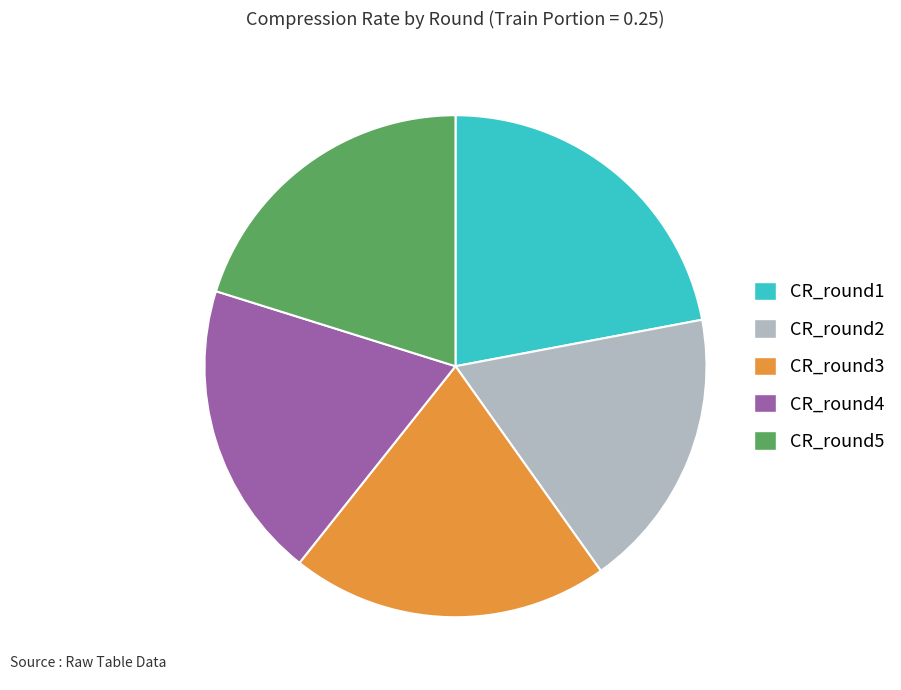

Which slice is the smallest?

CR_round2